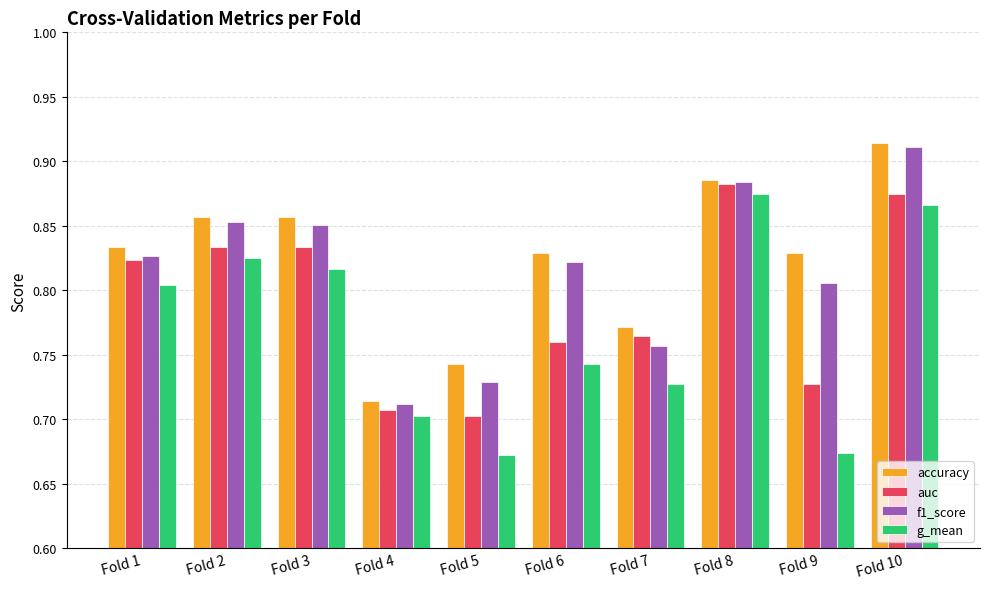

How many categories are shown in the chart?

10